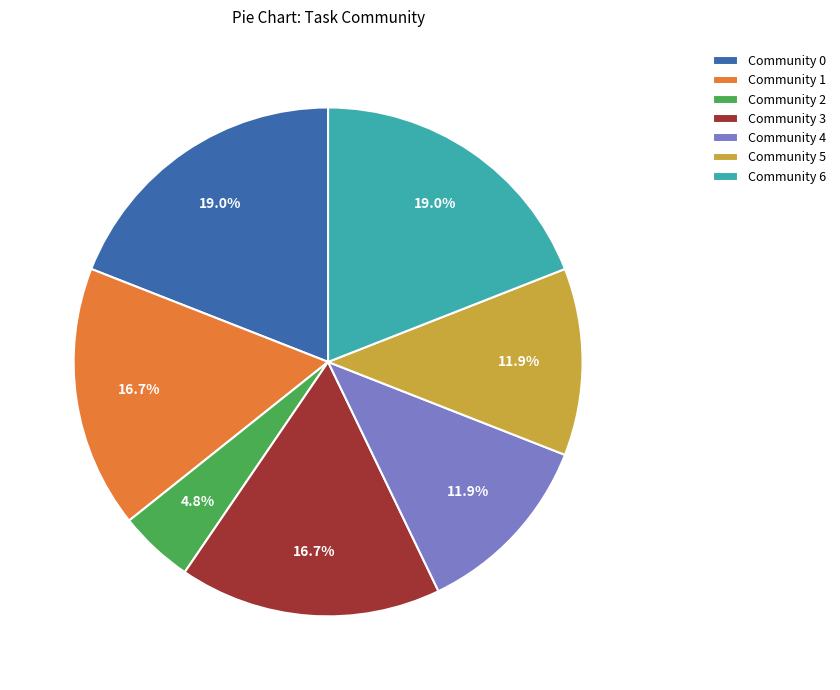

True or false: Community 1 accounts for 30% of the total.

False